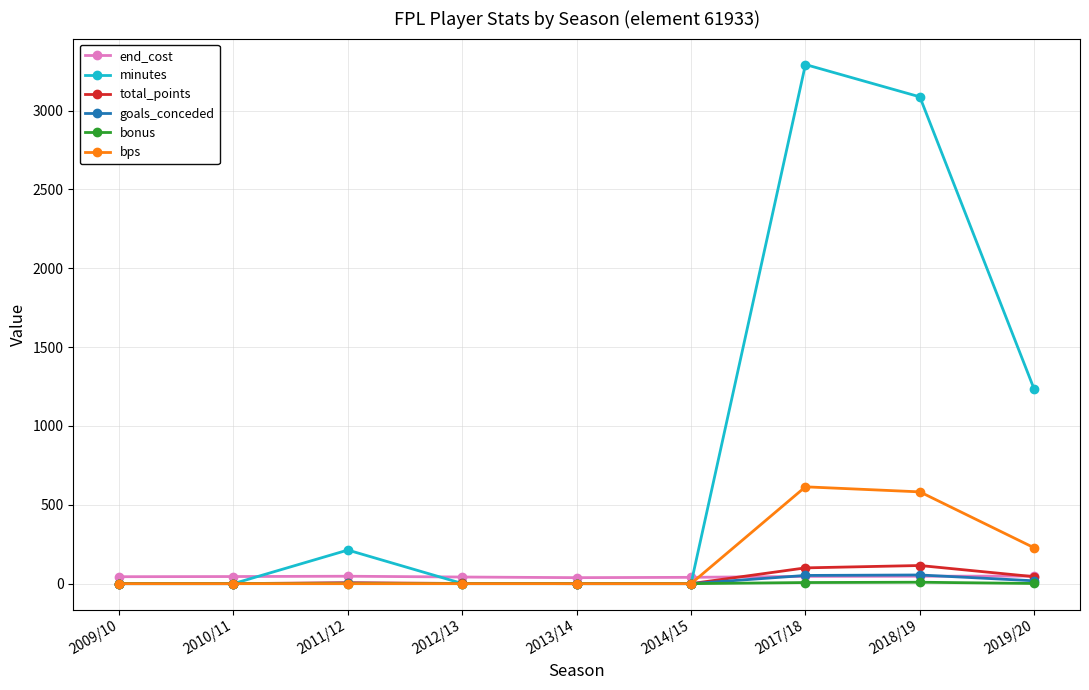

At which category does the chart reach its peak across all series?

2017/18